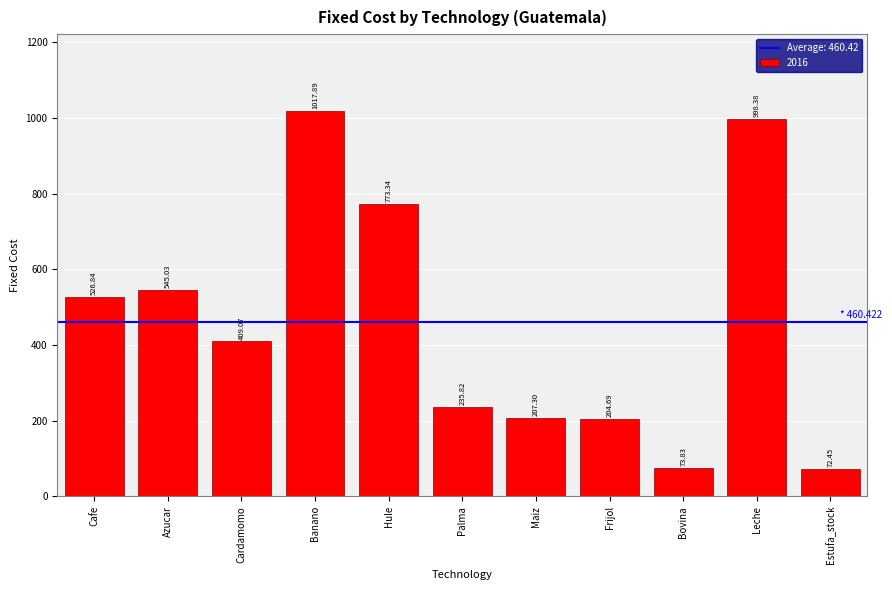

Are the bars horizontal?

No